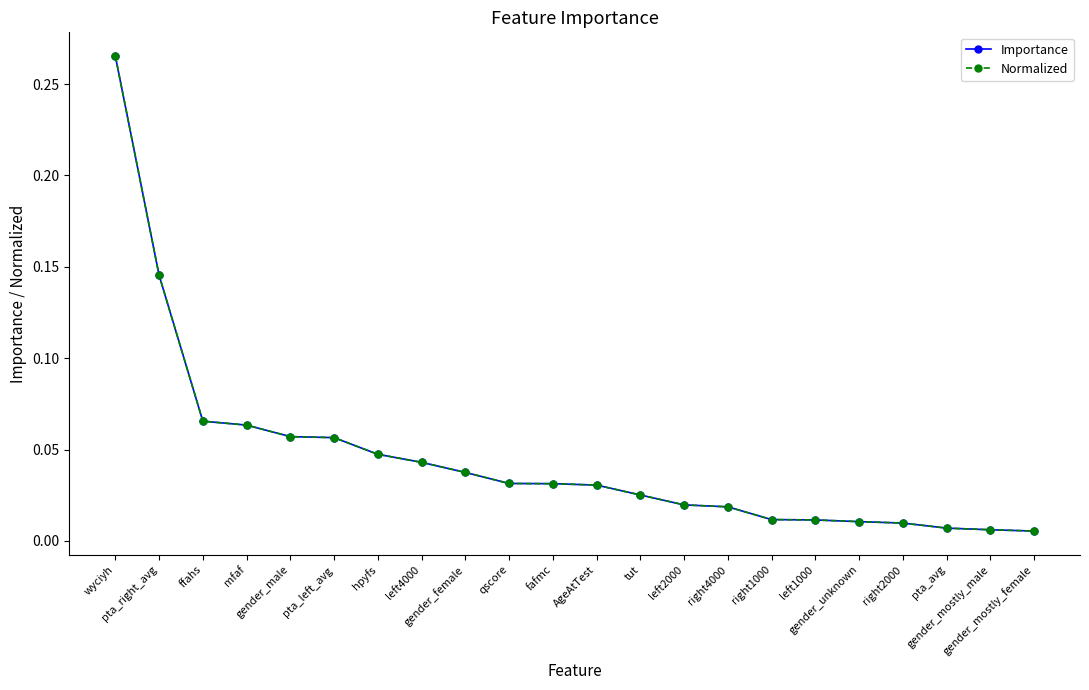

True or false: Importance and Normalized cross at least once.

False